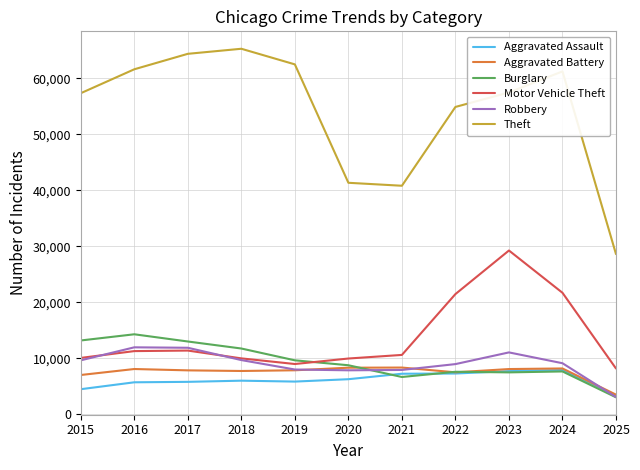

The Theft series shows 27255 at 2020. True or false?

False